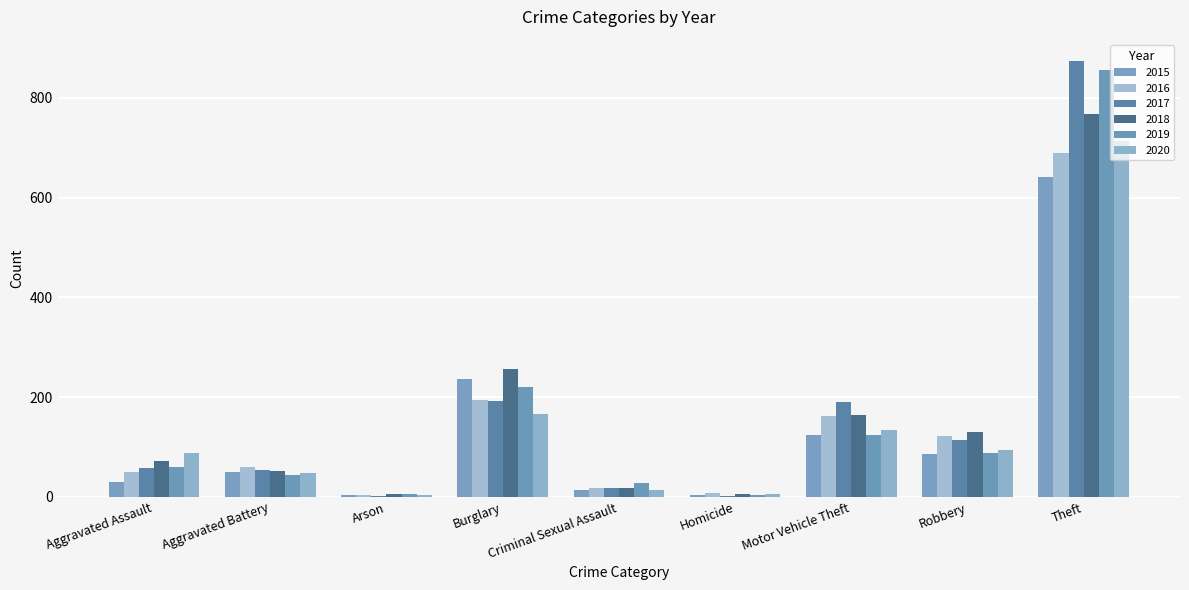

Rank the series by their maximum value, from lowest to highest.

2015, 2016, 2020, 2018, 2019, 2017